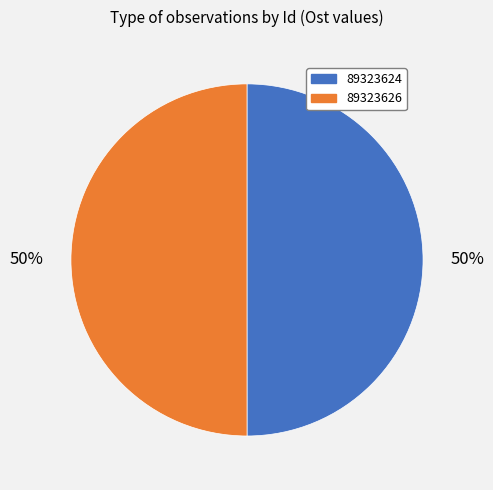

To the nearest percent, what portion does 89323626 represent?

50%